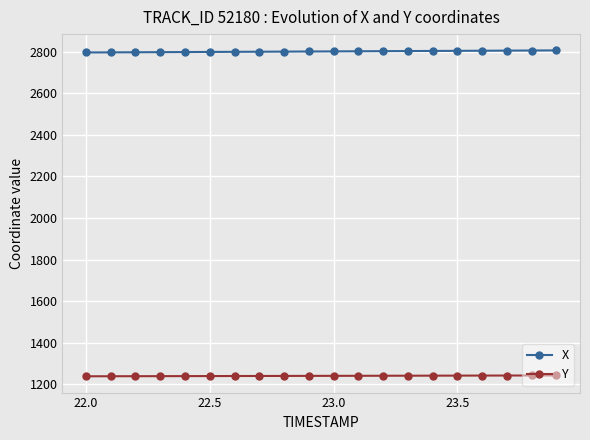

Rank the series by their maximum value, from highest to lowest.

X, Y